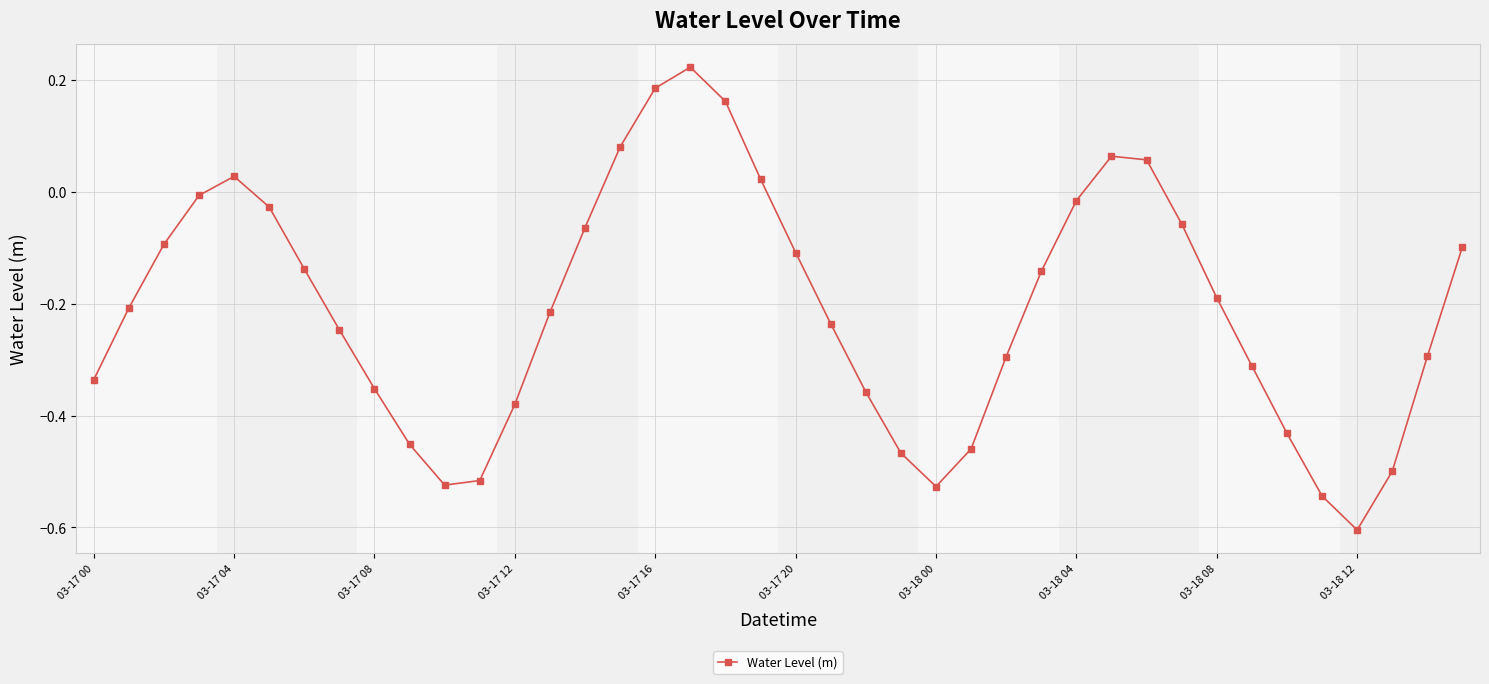

What is the value of the 37th point from the left?

-0.6